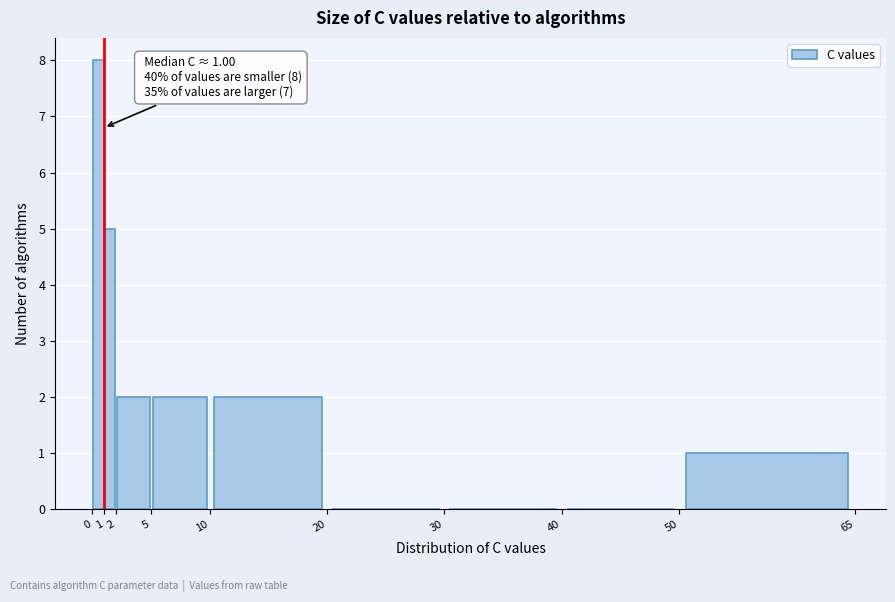

Which range on the x-axis has the tallest bar?

0 to 1